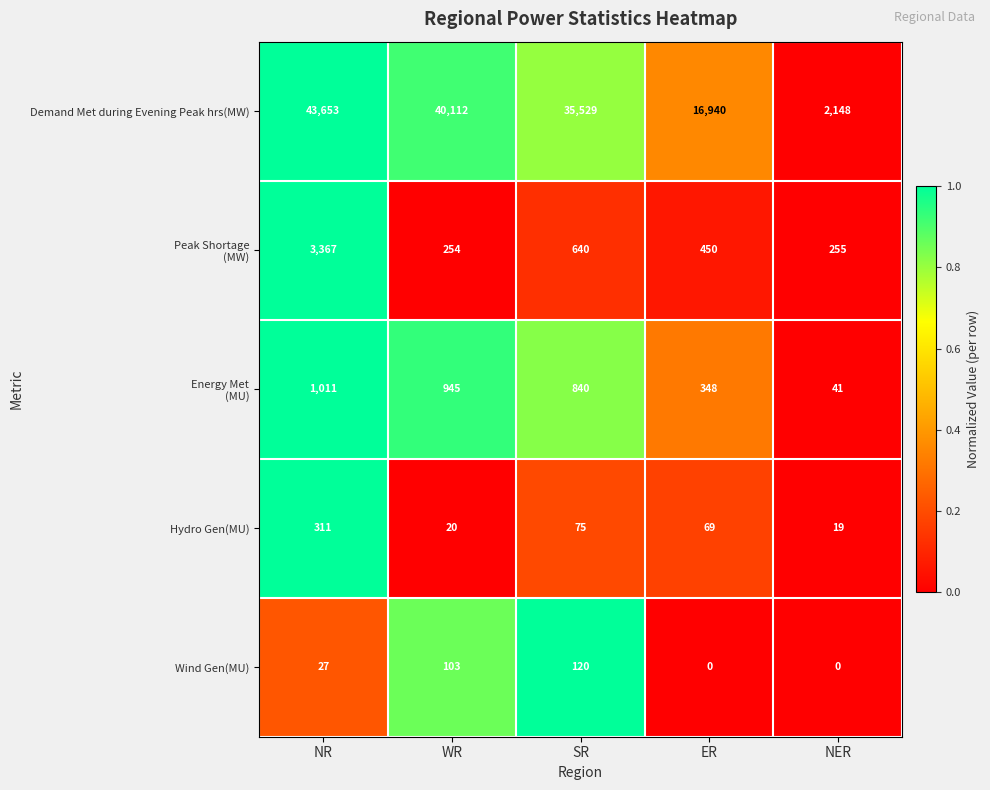

The value of Demand Met during Evening Peak hrs(MW) at ER is 10742. True or false?

False